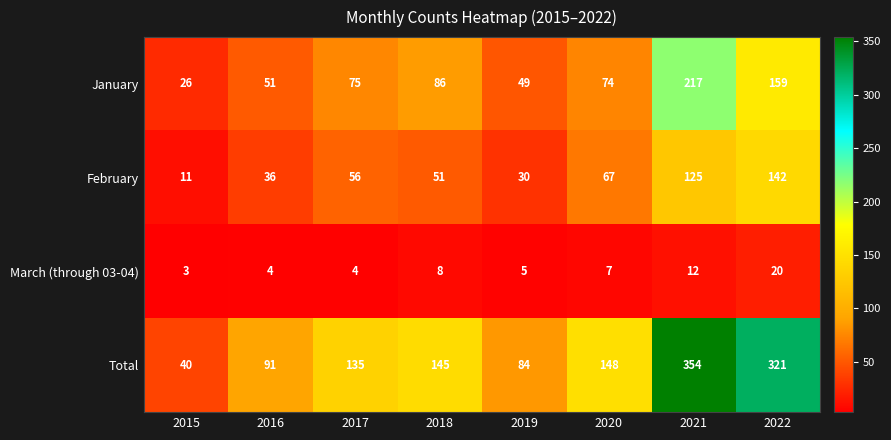

The March (through 03-04) series shows 7 at 2019. True or false?

False